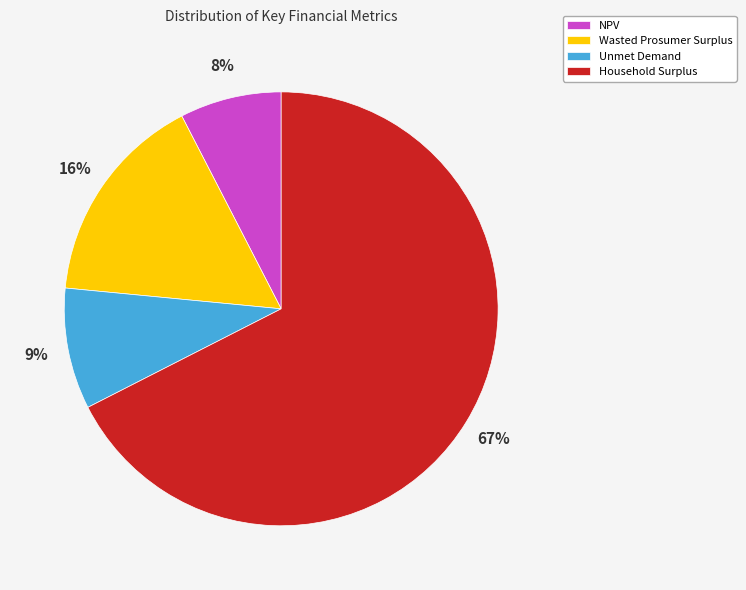

True or false: Wasted Prosumer Surplus accounts for 16% of the total.

True